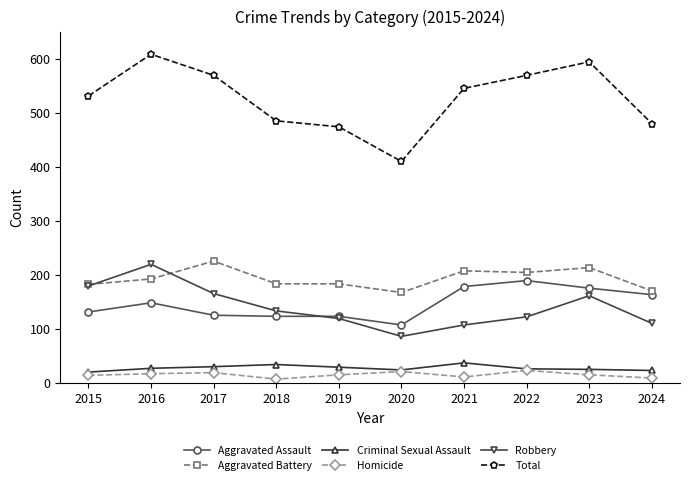

Where is the first local minimum for Robbery?

2020